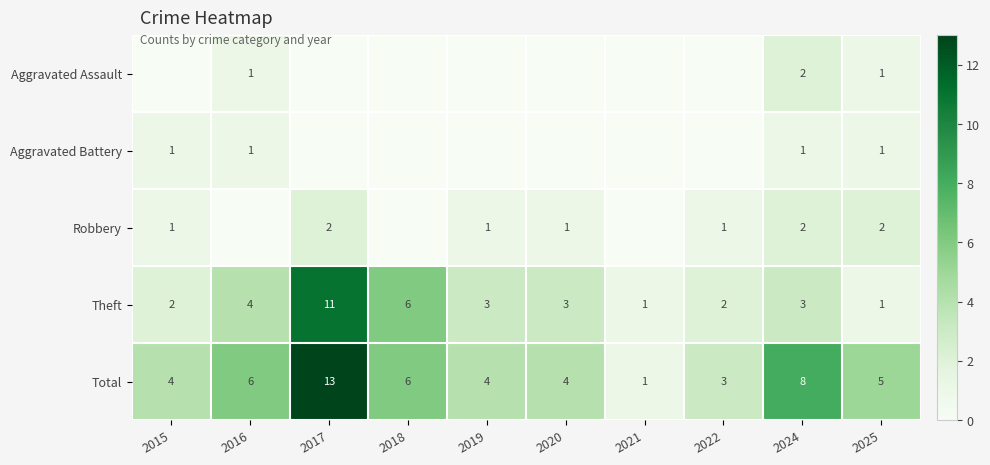

At which label does Total first exceed 5?

2016